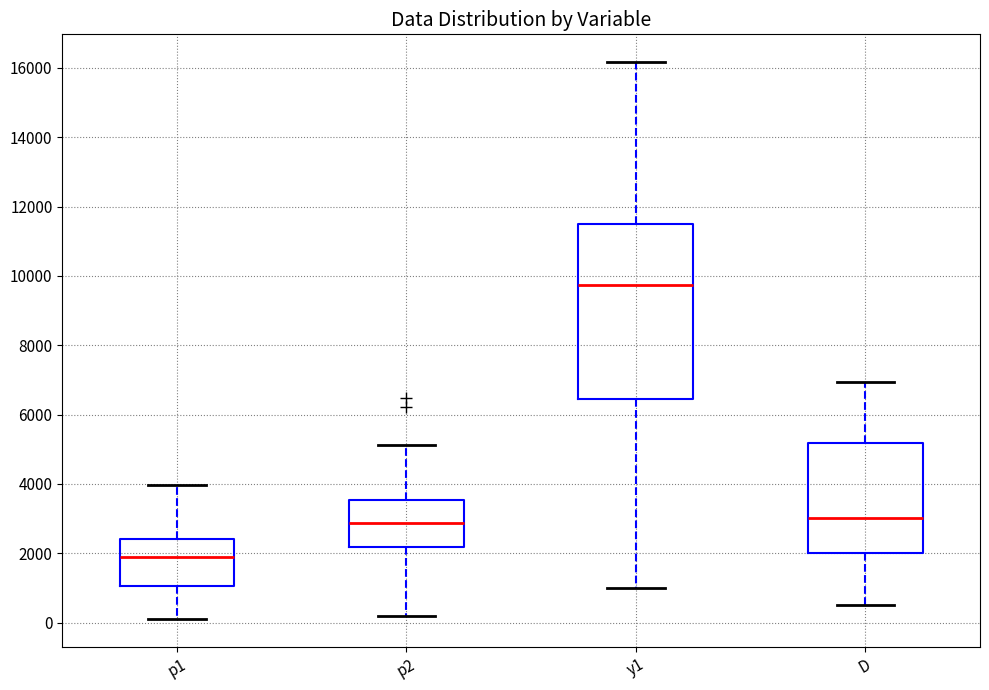

Which box's median line is the lowest?

p1